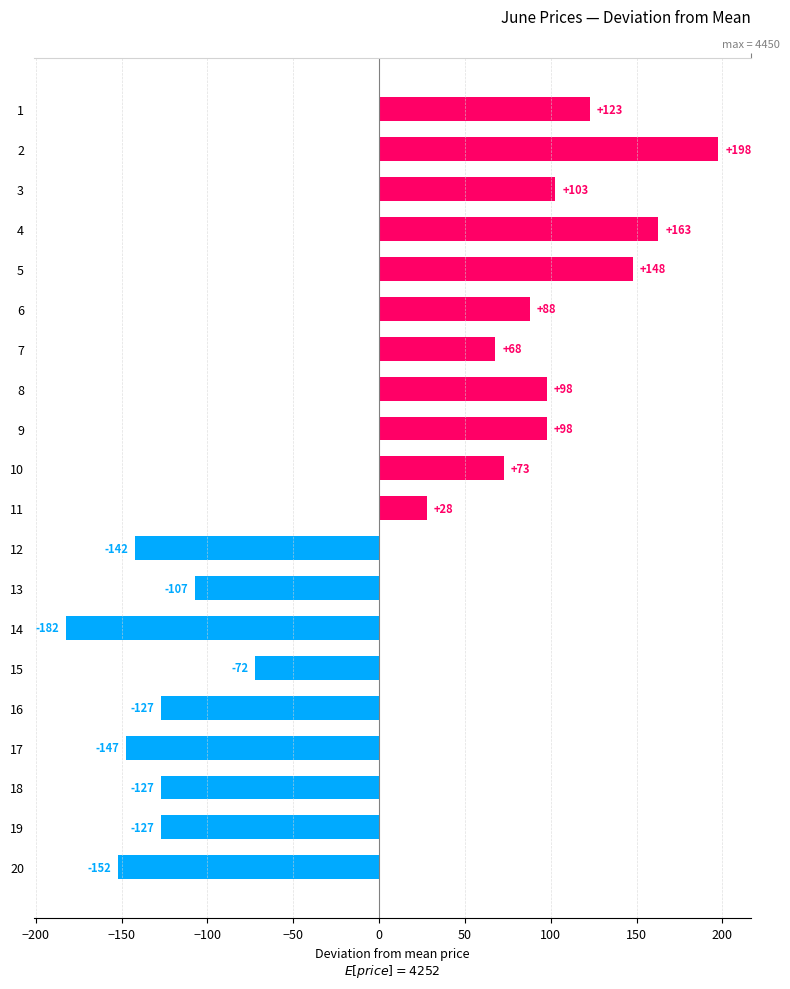

Reading right to left, what are all the values shown in this chart?

-152.2	-127.2	-127.2	-147.2	-127.2	-72.2	-182.2	-107.2	-142.2	27.8	72.8	97.8	97.8	67.8	87.8	147.8	162.8	102.8	197.8	122.8